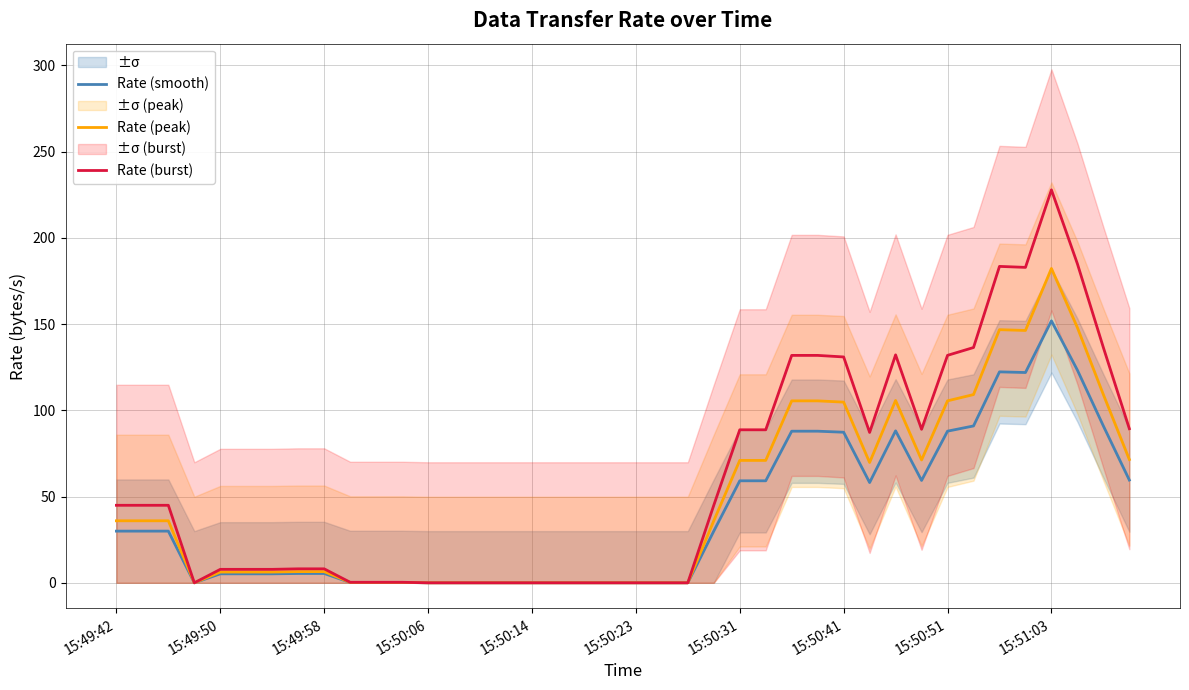

Which category has the highest value in the Rate (smooth) series?

15:51:03